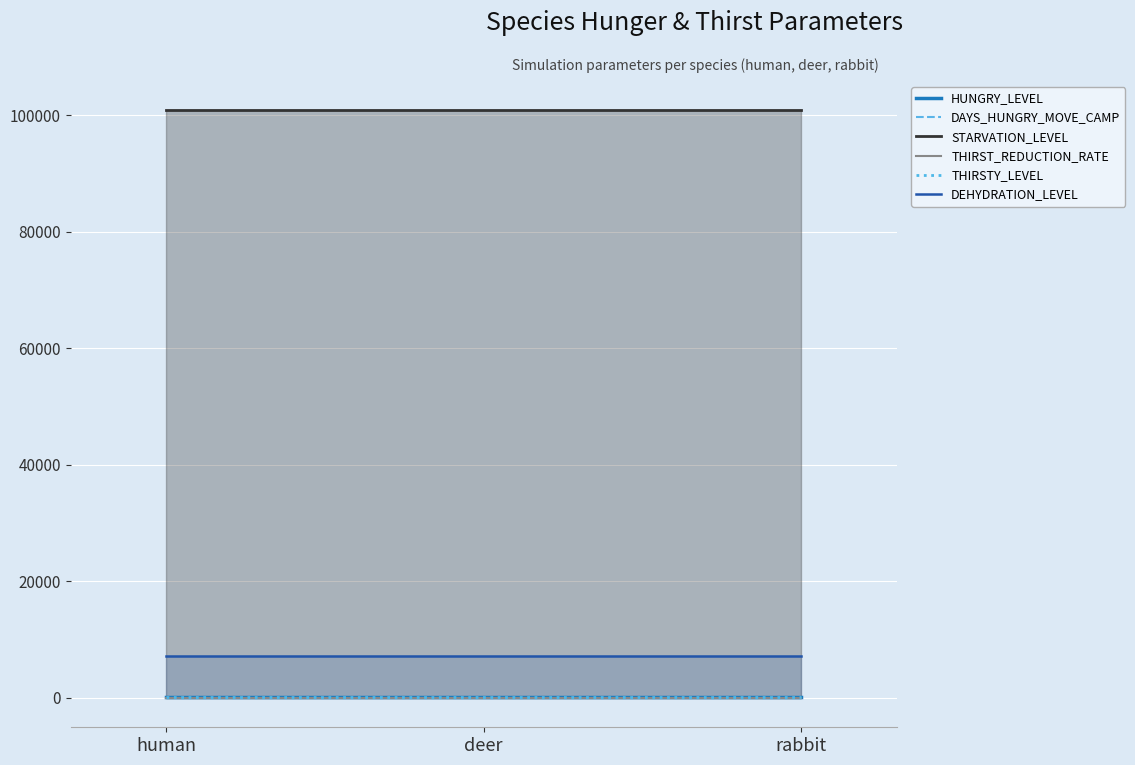

What are all the series names shown in the legend?

HUNGRY_LEVEL, DAYS_HUNGRY_MOVE_CAMP, STARVATION_LEVEL, THIRST_REDUCTION_RATE, THIRSTY_LEVEL, DEHYDRATION_LEVEL